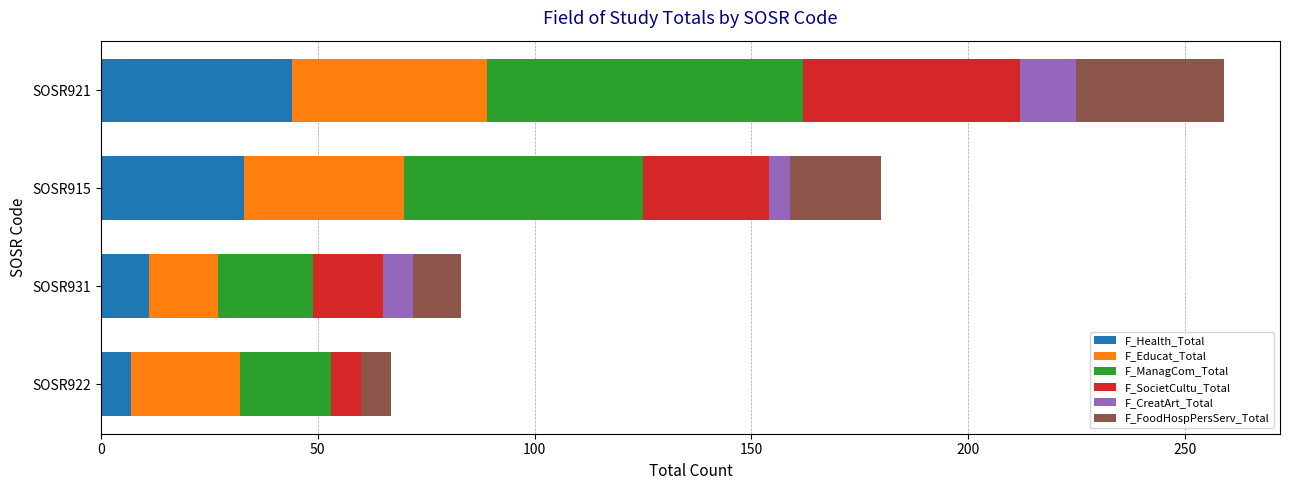

Is it true that F_Health_Total equals 30 at SOSR921?

False